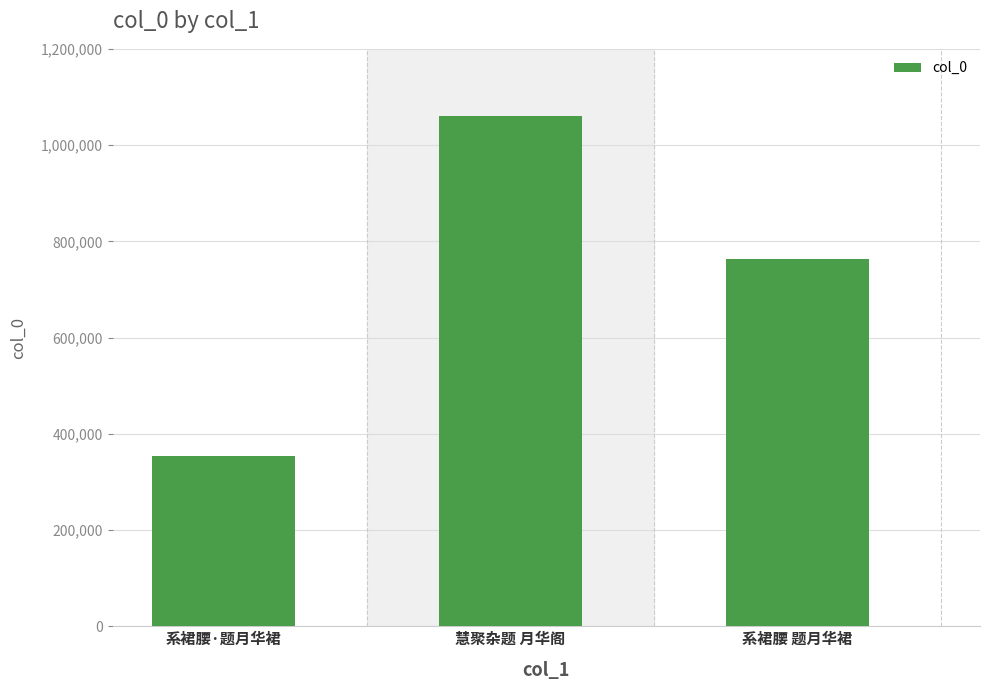

Which label corresponds to the largest value in the chart?

慧聚杂题 月华阁